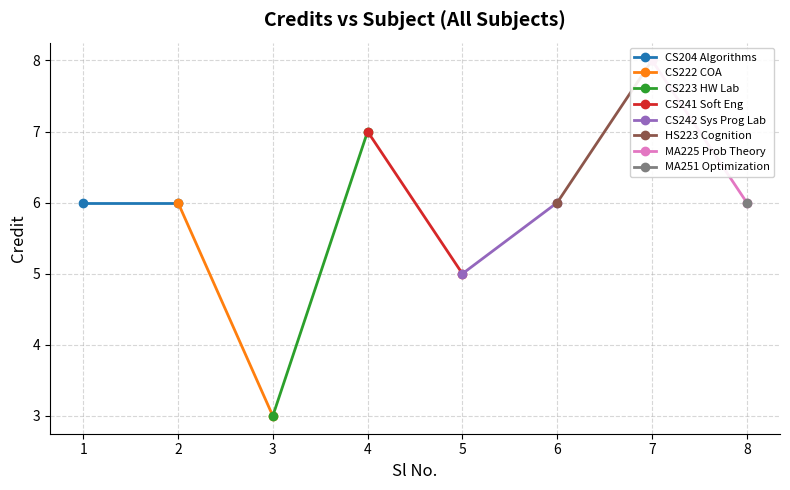

Approximately how many times larger is the value at 6 compared to 7?

0.8